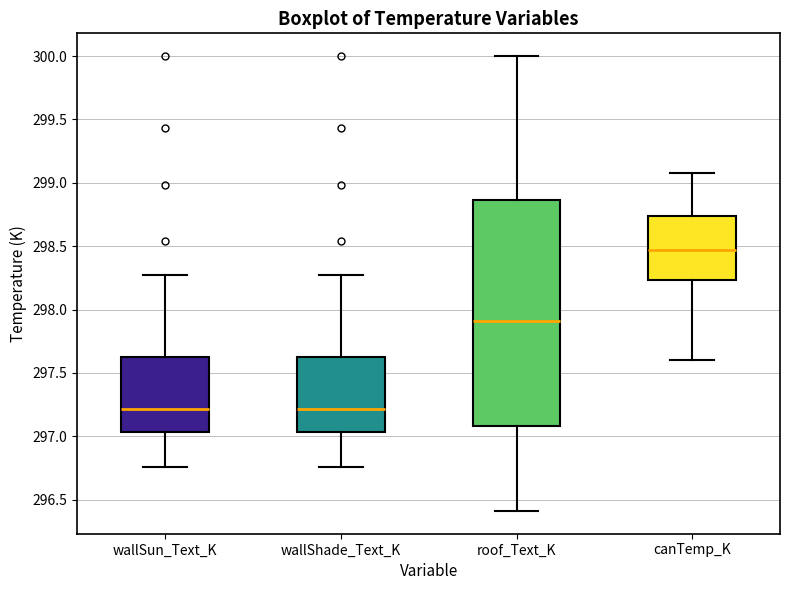

Where does the lower whisker of the box for roof_Text_K end on the y-axis? The values are not printed on the chart, so give them approximately, as read against the axis.

296.40